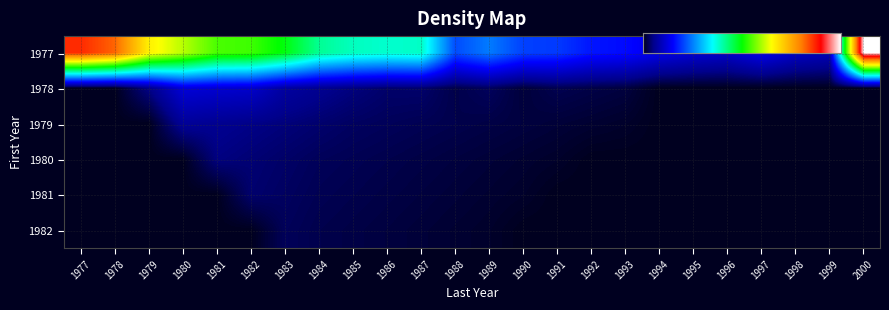

The value of 1977 at 1983 is 0.0. True or false?

True